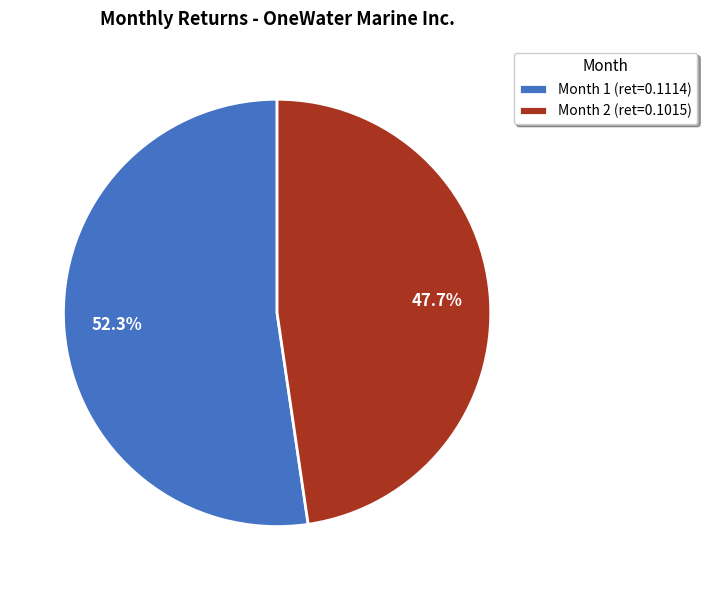

To the nearest percent, what portion does Month 2 represent?

48%